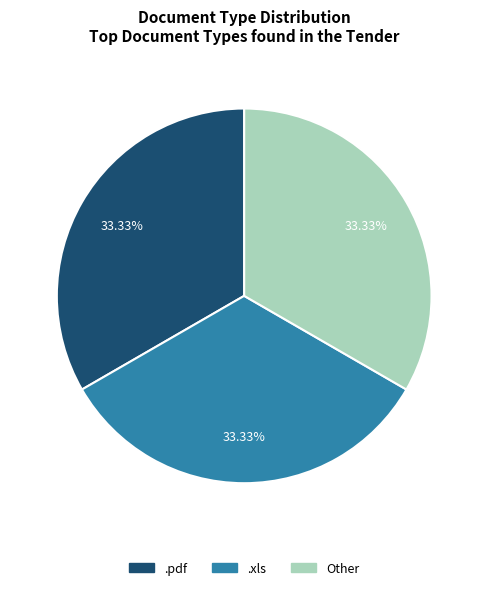

True or false: .pdf accounts for 22% of the total.

False